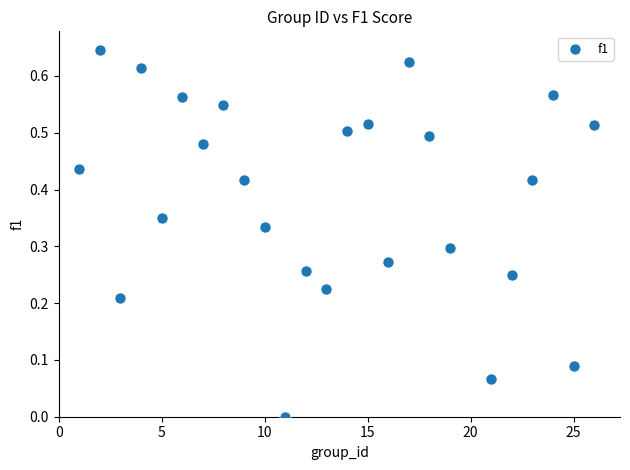

Count the number of points in this scatter plot.

25